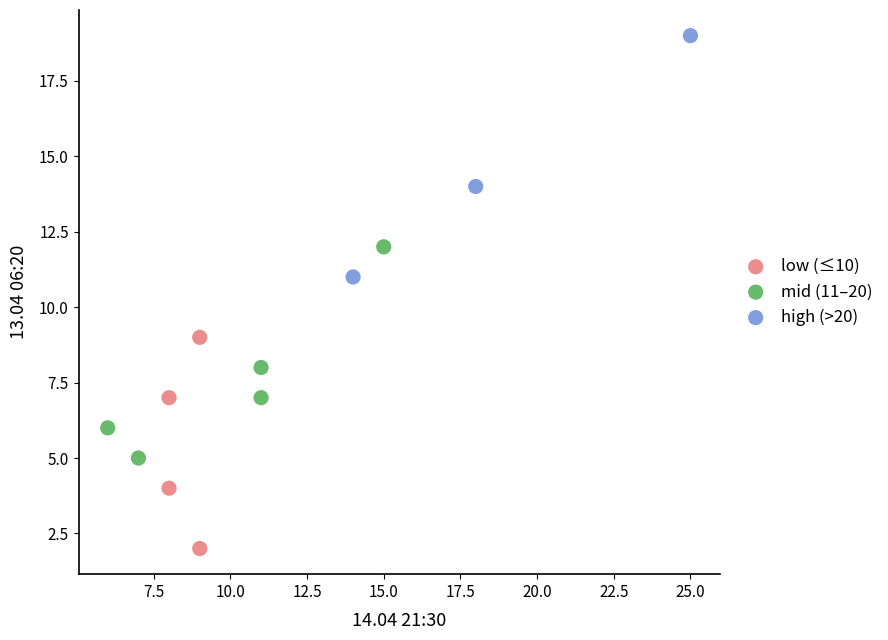

Which series contains the lowest Y value?

low (≤10)